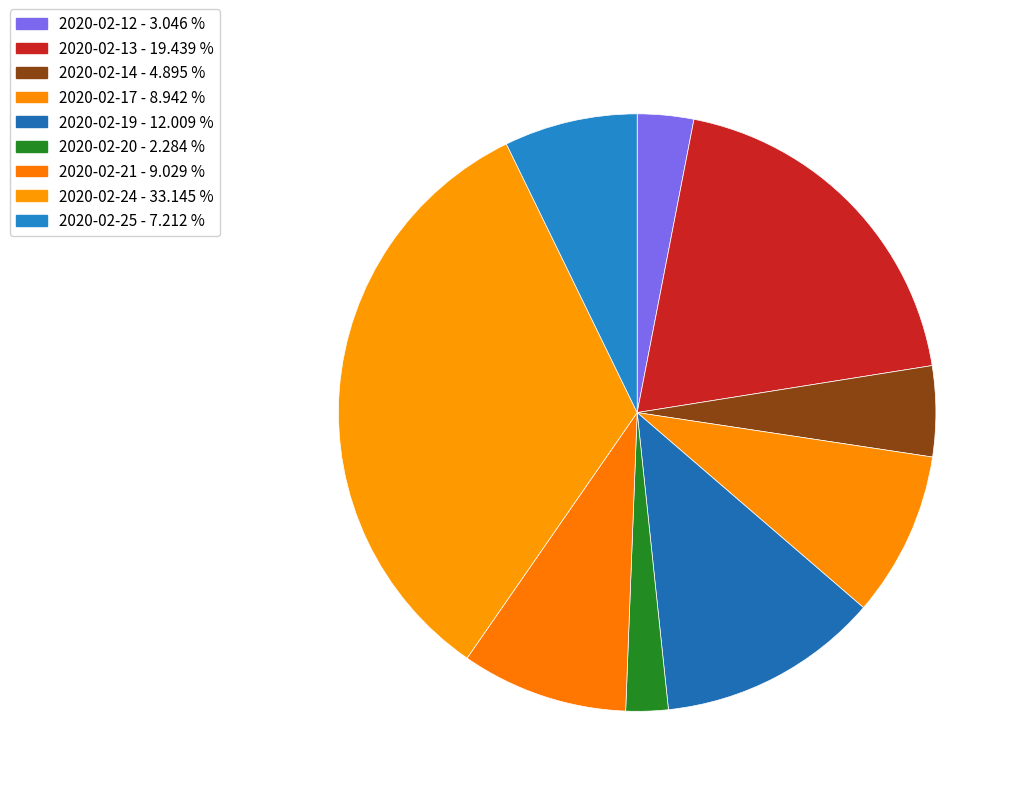

What percentage is the 2020-02-24 slice, to the nearest percent?

33%